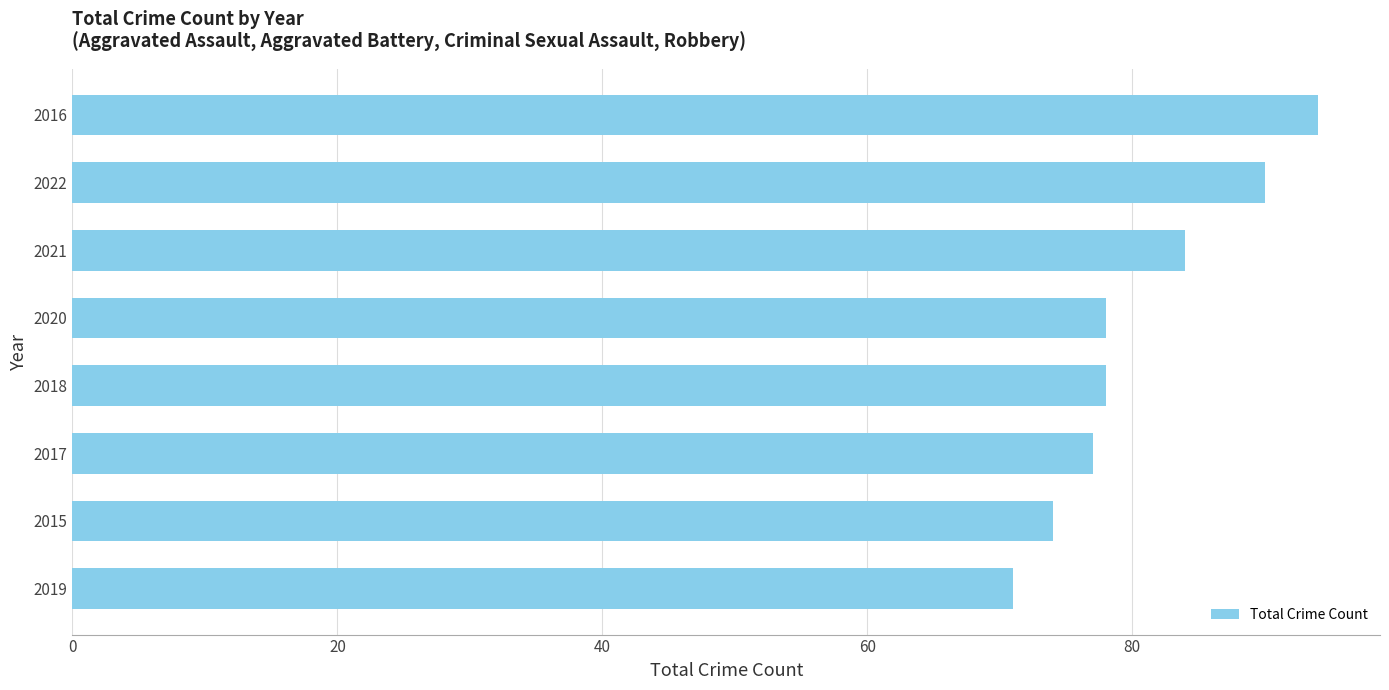

Where is the data nearest to the value 82?

2021